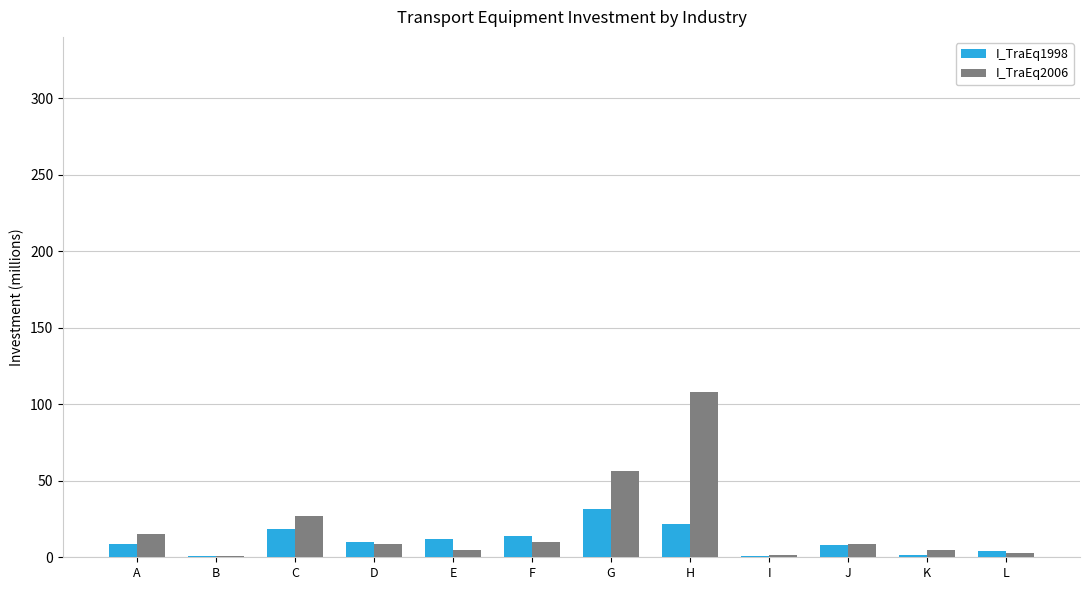

How many groups of bars are there?

12